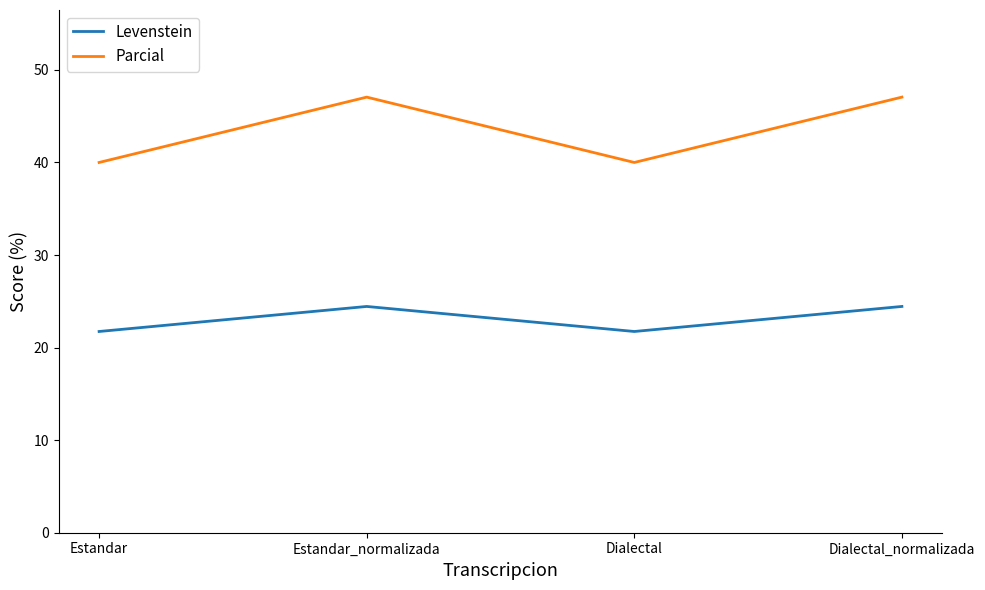

What is the minimum value shown in the chart?

21.7